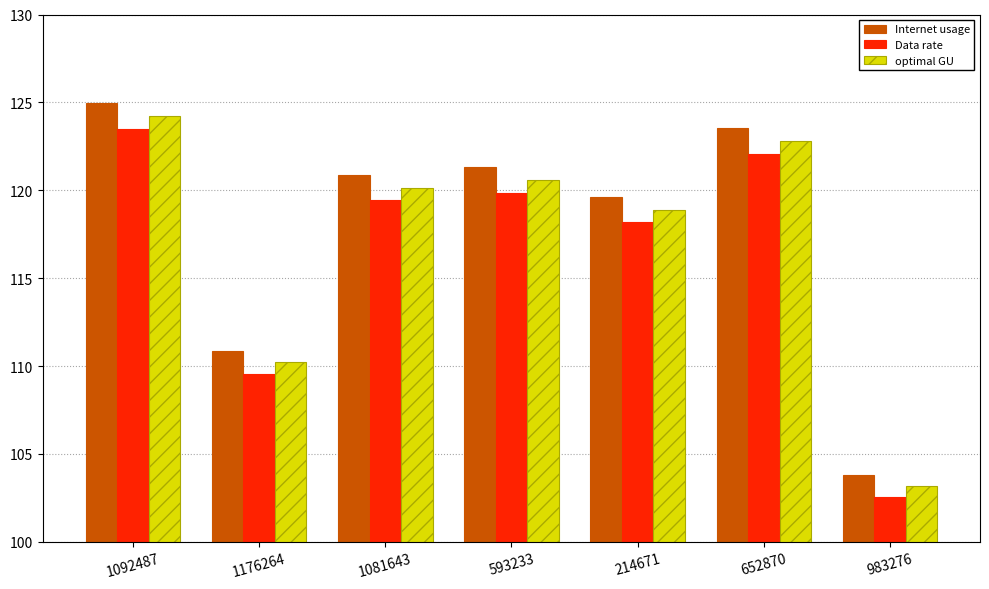

How many data points does each series have?

7